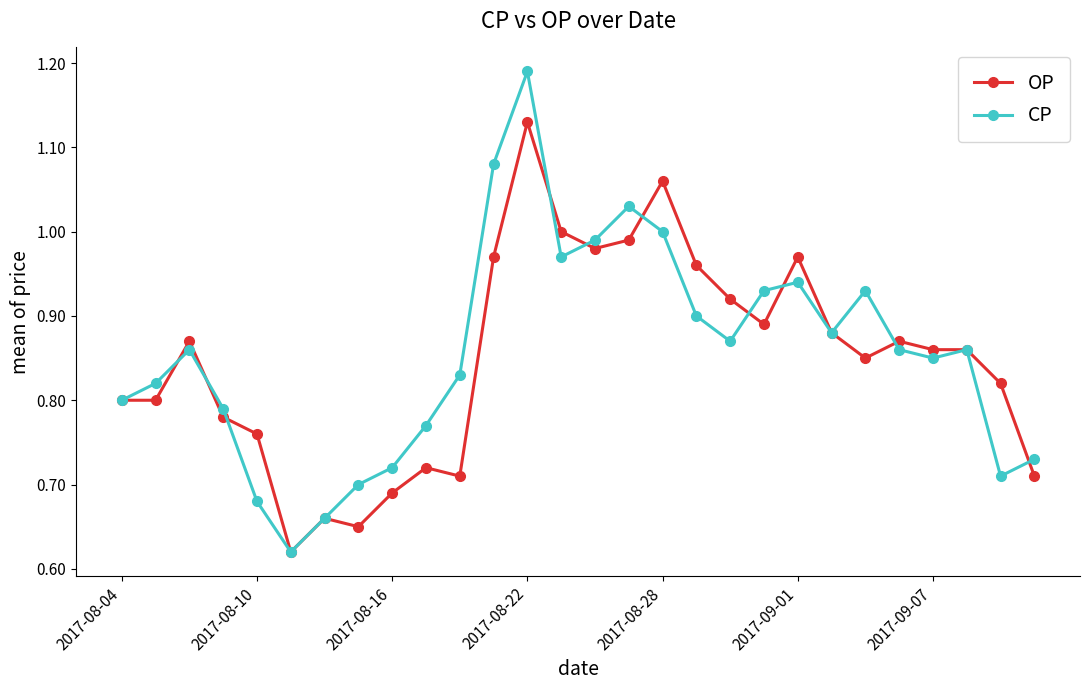

How many interior local valleys does the CP series have?

6